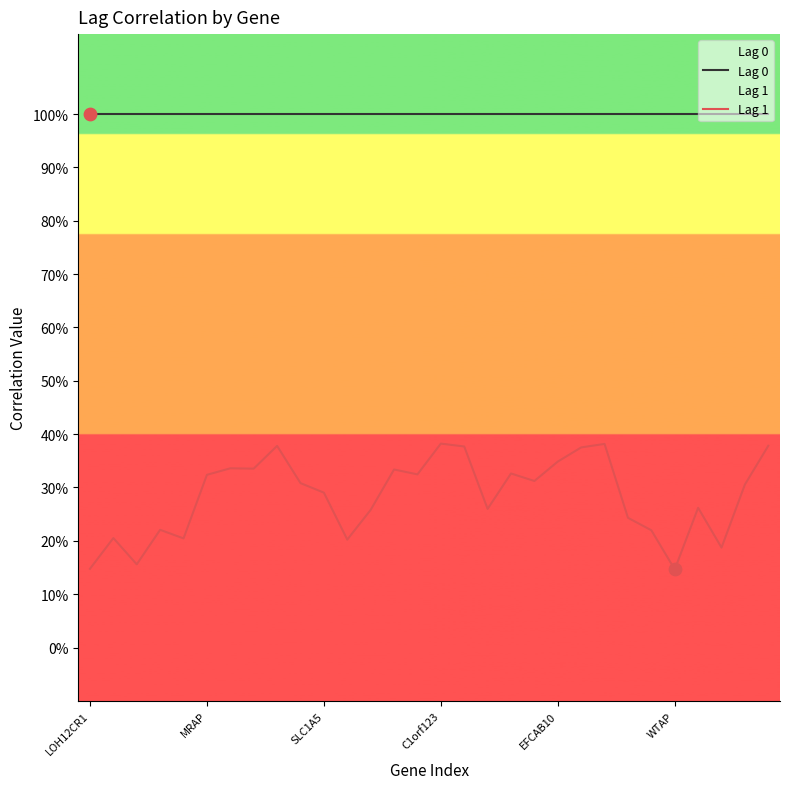

Which series has the largest total across all categories?

Lag 0